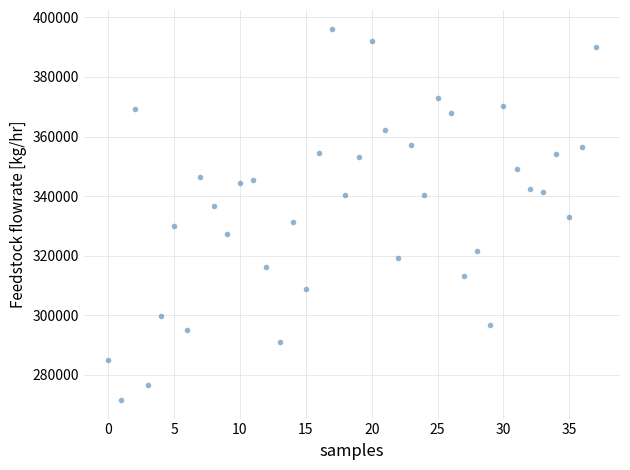

What is the range of Y values (max minus min)?

124788.0